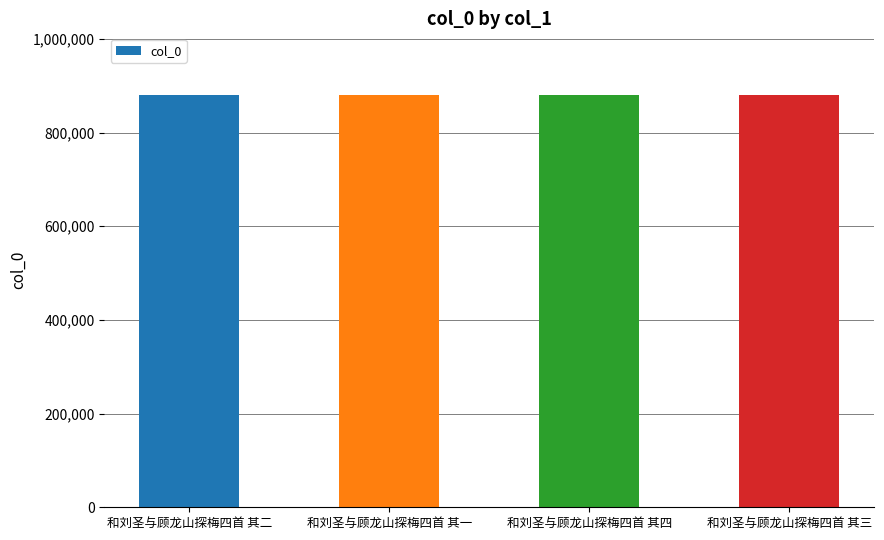

What is the greatest value displayed?

879839